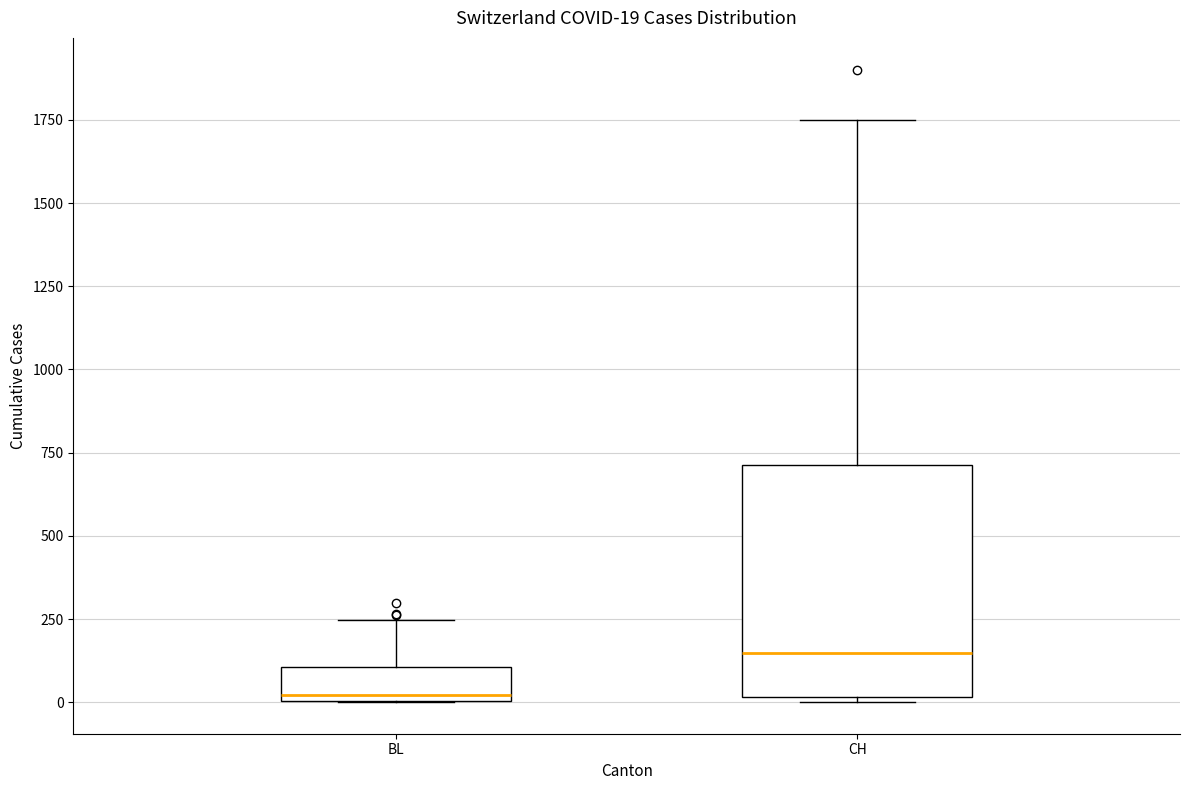

Which box has the lowest median line?

BL